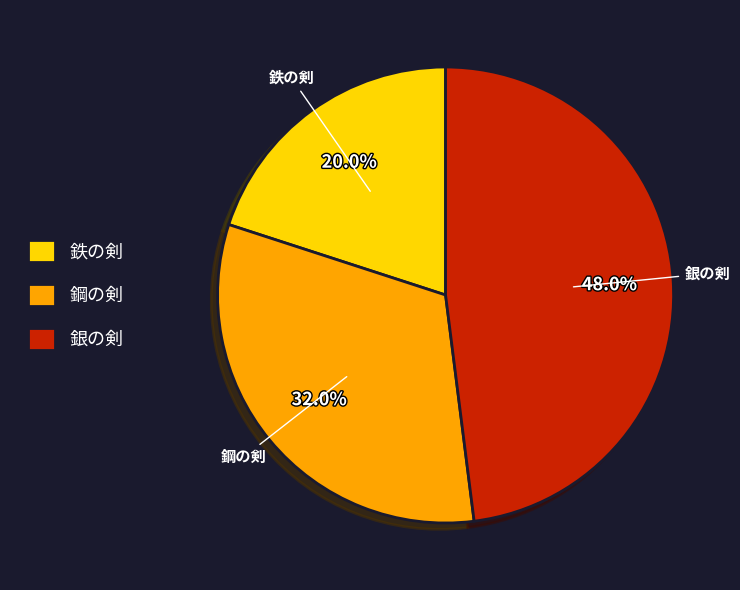

To the nearest percent, what is the average slice percentage?

33%